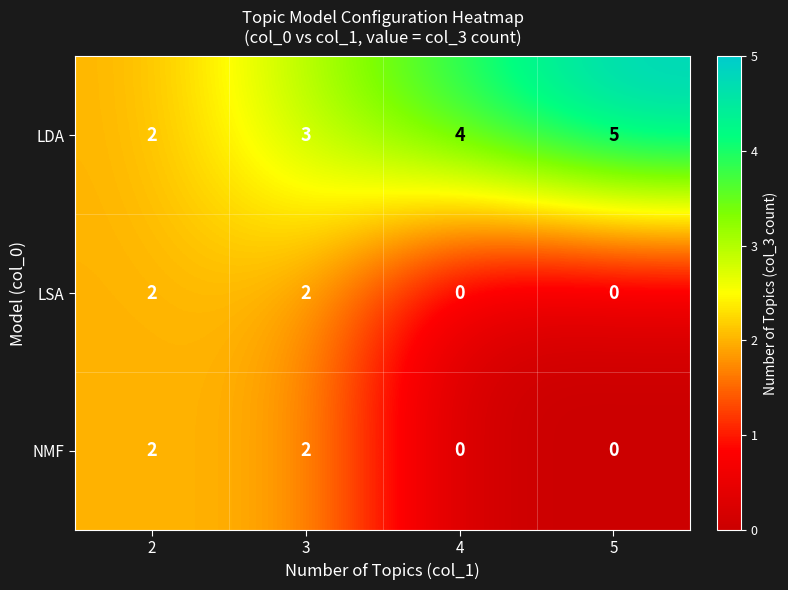

Reading left to right, what are all the values shown in this chart?

LDA: 2=2	3=3	4=4	5=5
LSA: 2=2	3=2	4=0	5=0
NMF: 2=2	3=2	4=0	5=0